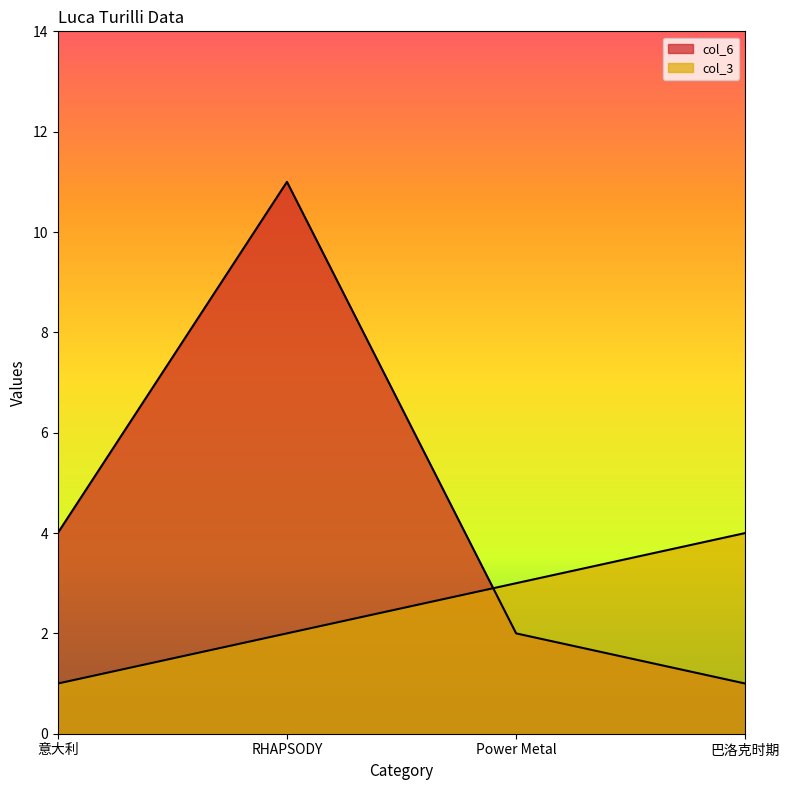

Reading left to right, extract all data points from this chart.

col_6: 4	11	2	1
col_3: 1	2	3	4